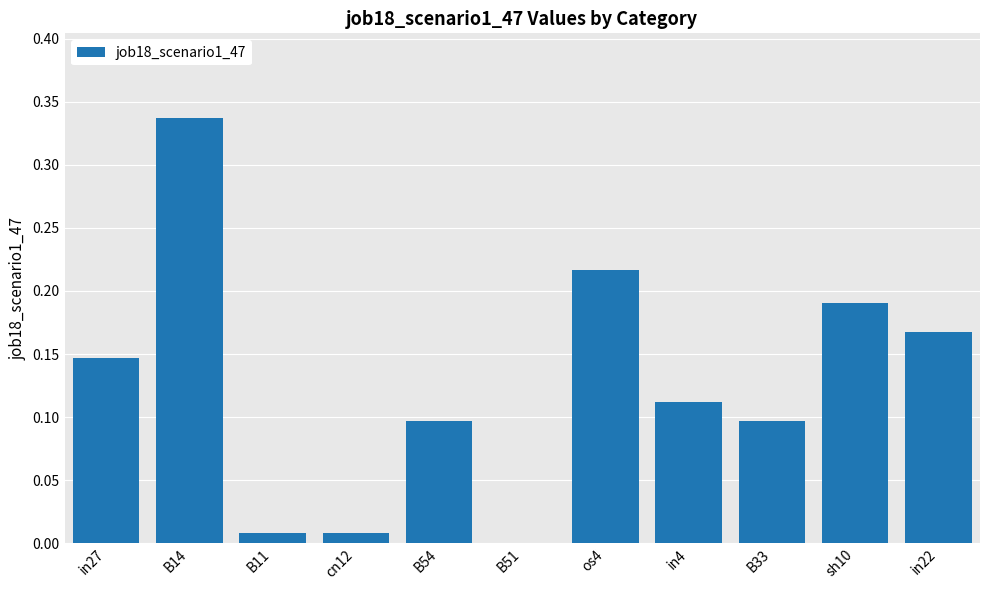

What is the sum of all values?

1.4